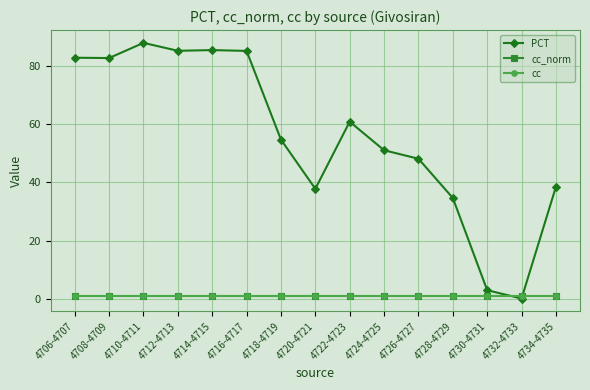

What is the value of the cc point at the 7th from the left?

1.0